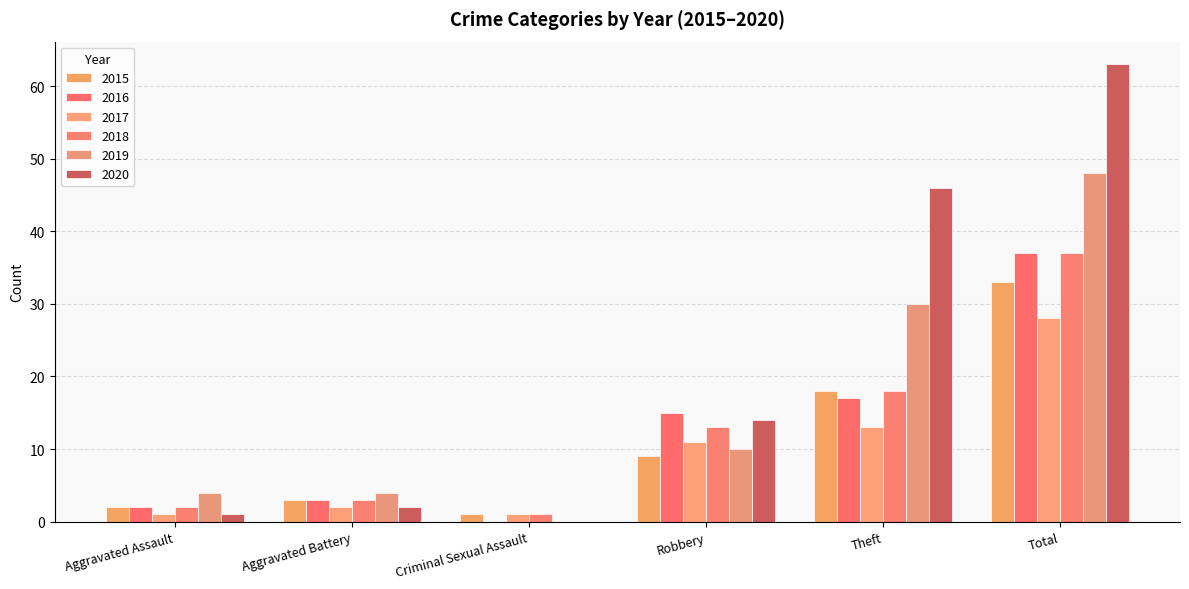

Is it true that 2019 equals 10 at Robbery?

True